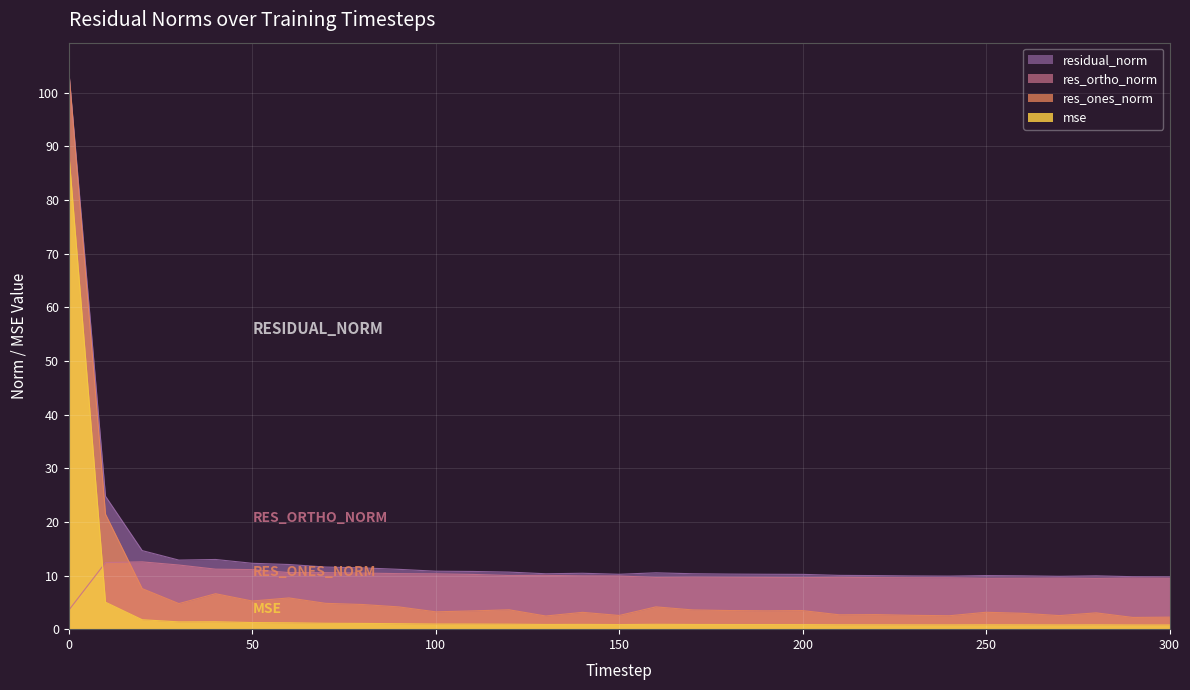

Reading left to right, transcribe all the data shown in this chart.

mse: 0=88.8	10=5.0	20=1.8	30=1.4	40=1.4	50=1.2	60=1.2	70=1.1	80=1.1	90=1.0	100=1.0	110=0.9	120=0.9	130=0.9	140=0.9	150=0.9	160=0.9	170=0.9	180=0.9	190=0.9	200=0.9	210=0.8	220=0.8	230=0.8	240=0.8	250=0.8	260=0.8	270=0.8	280=0.8	290=0.8	300=0.8
res_ones_norm: 0=104.0	10=21.4	20=7.6	30=4.8	40=6.6	50=5.2	60=5.8	70=4.8	80=4.6	90=4.1	100=3.2	110=3.4	120=3.6	130=2.5	140=3.1	150=2.6	160=4.2	170=3.6	180=3.5	190=3.4	200=3.5	210=2.7	220=2.7	230=2.6	240=2.5	250=3.1	260=3.0	270=2.5	280=3.0	290=2.2	300=2.2
res_ortho_norm: 0=3.5	10=12.4	20=12.5	30=12.0	40=11.2	50=11.1	60=10.5	70=10.5	80=10.5	90=10.3	100=10.3	110=10.2	120=10.0	130=10.0	140=9.9	150=9.9	160=9.6	170=9.7	180=9.7	190=9.6	200=9.6	210=9.7	220=9.6	230=9.6	240=9.6	250=9.5	260=9.5	270=9.5	280=9.5	290=9.5	300=9.5
residual_norm: 0=104.1	10=24.8	20=14.6	30=12.9	40=13.0	50=12.3	60=12.0	70=11.6	80=11.4	90=11.1	100=10.8	110=10.8	120=10.6	130=10.3	140=10.4	150=10.2	160=10.5	170=10.3	180=10.3	190=10.2	200=10.2	210=10.0	220=10.0	230=9.9	240=9.9	250=10.0	260=9.9	270=9.8	280=9.9	290=9.8	300=9.8